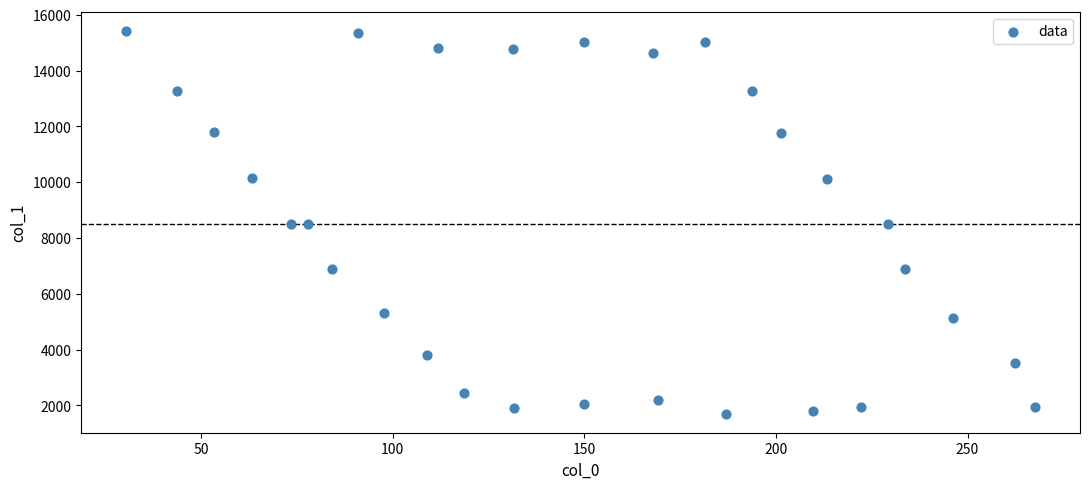

What is the range of X values (max minus min)?

237.0